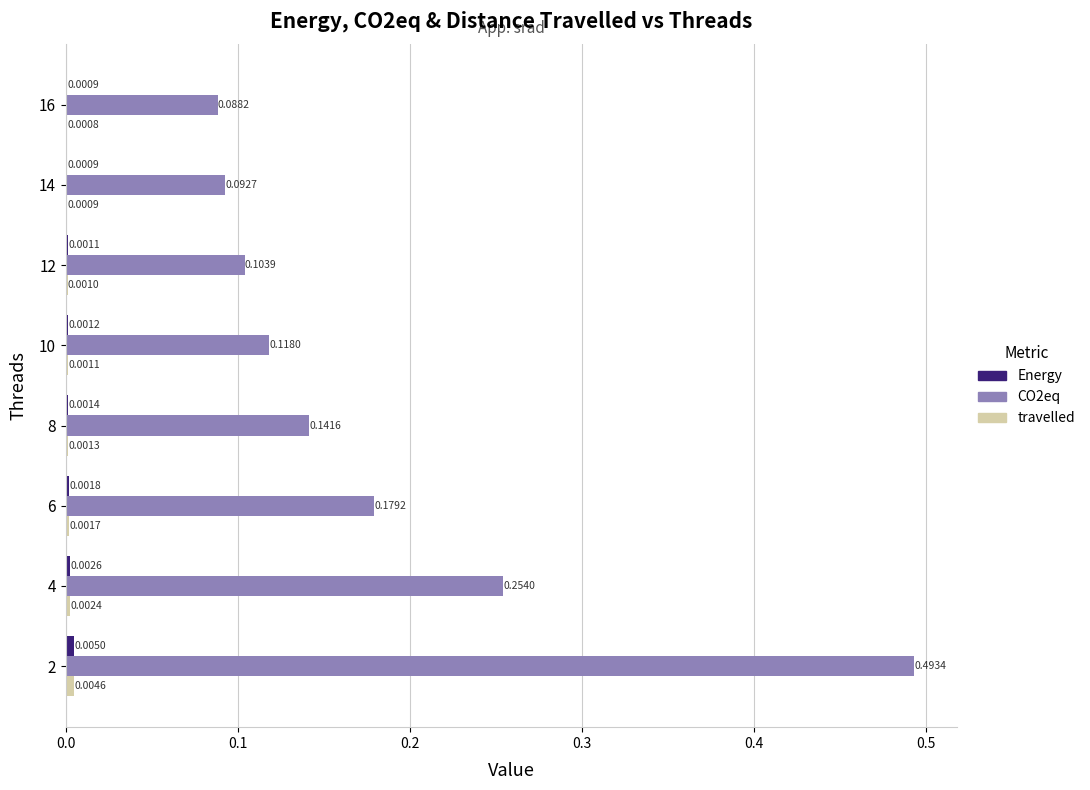

Which series changed the most between 8 and 16?

CO2eq